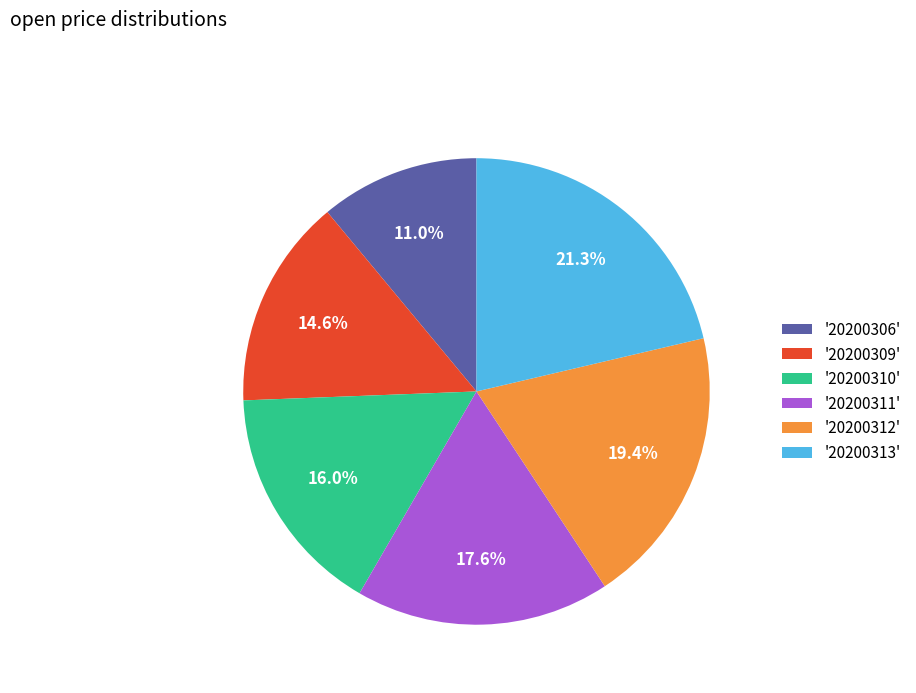

Combined, what portion of the pie is '20200309' and '20200310'?

30.6%